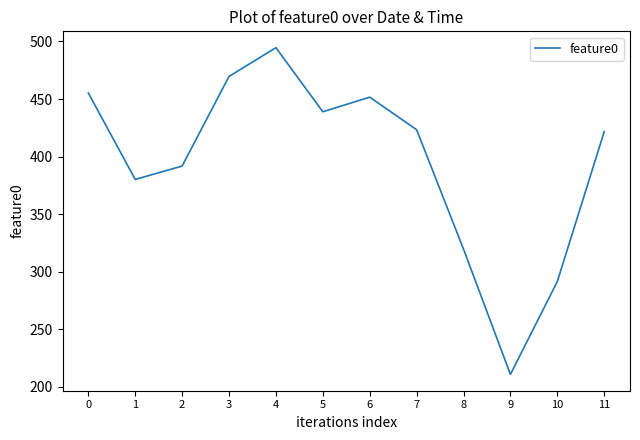

True or false: the data shows 234.5 at 5.

False